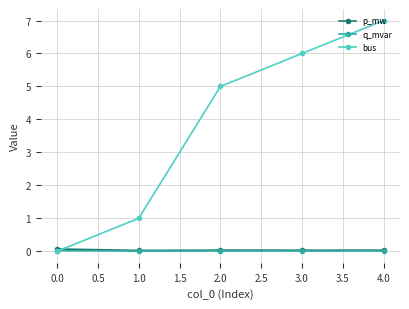

How many values in the bus series are below 5?

2